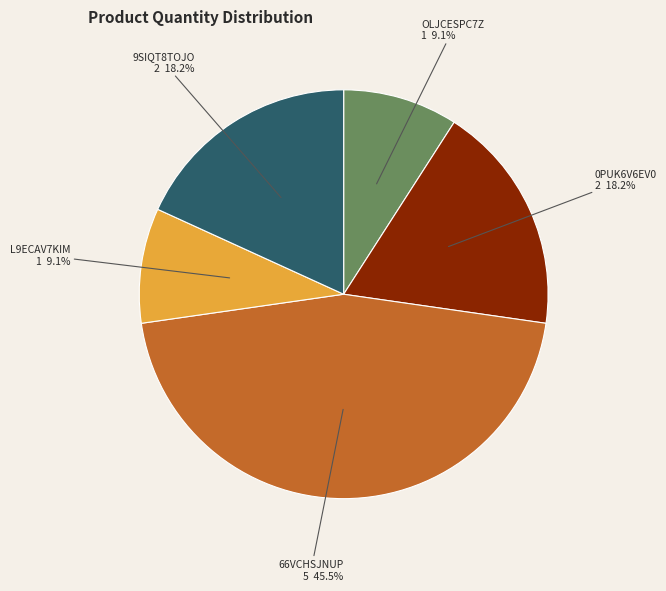

To the nearest percent, what is the difference between the largest and smallest slice percentages?

36%